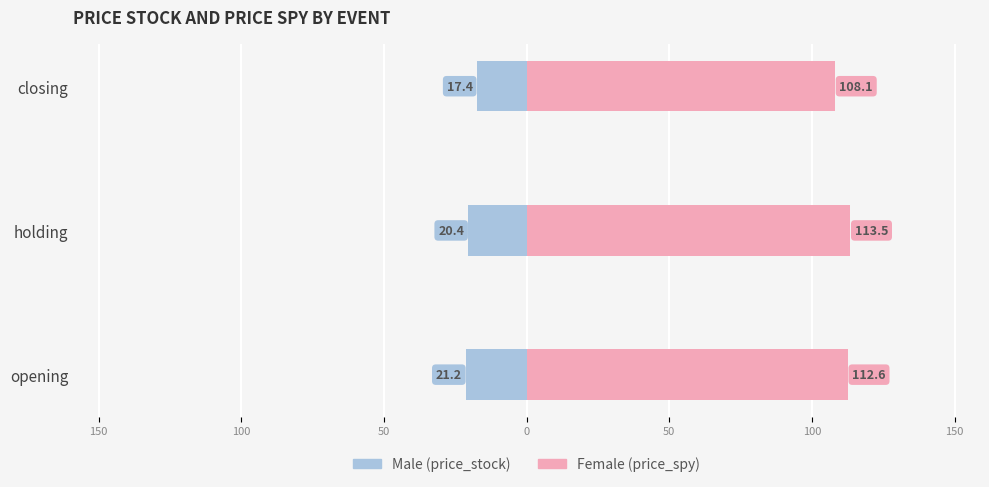

Which series changed the most between holding and closing?

Female